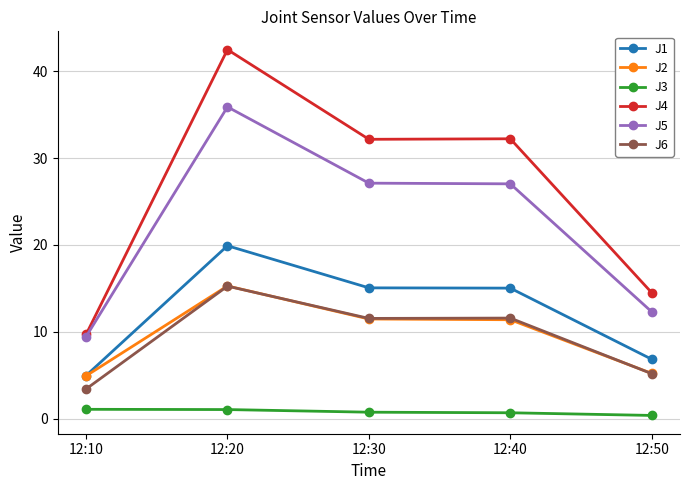

Which series has the widest spread of values?

J4